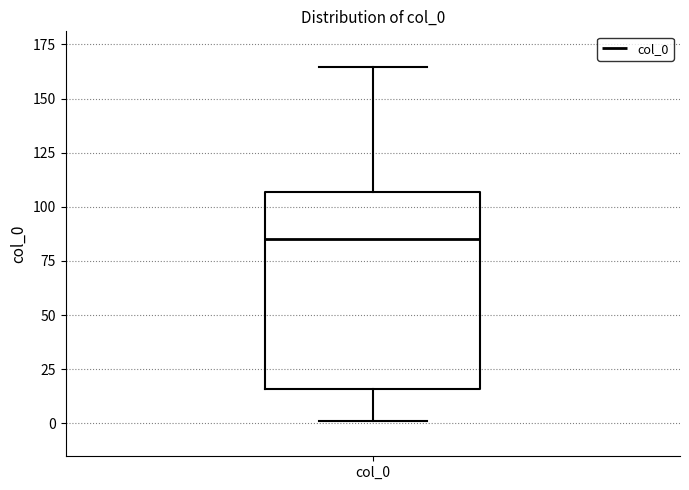

Transcribe this box plot: give where the median line is, the range the box spans, and where the two whiskers end, as read against the y-axis. The values are not printed on the chart, so give them approximately, as read against the axis.

median 85, box 15 to 105, whiskers 0 to 165